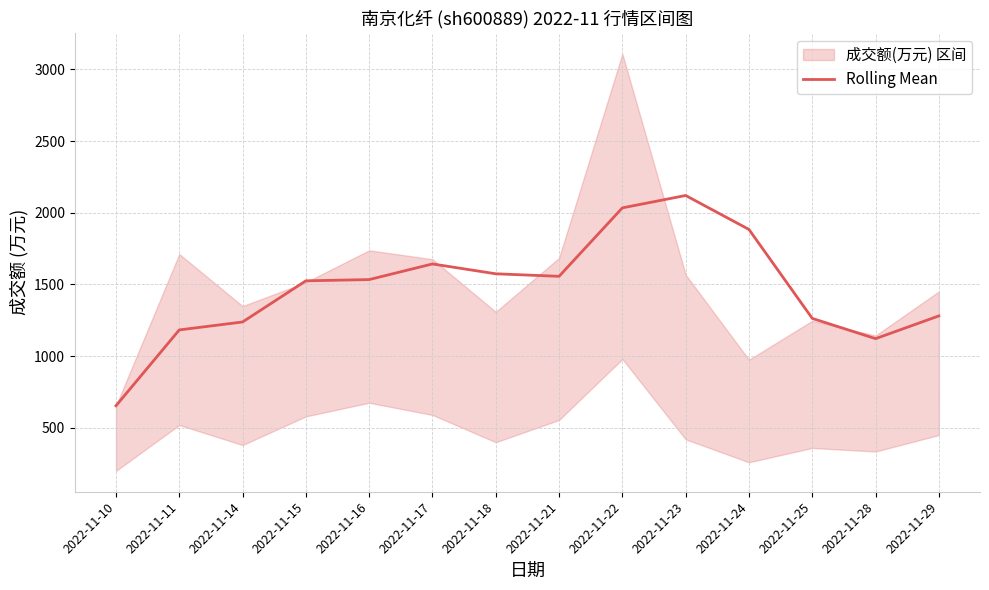

Which has a higher value, 2022-11-18 or 2022-11-16?

2022-11-18